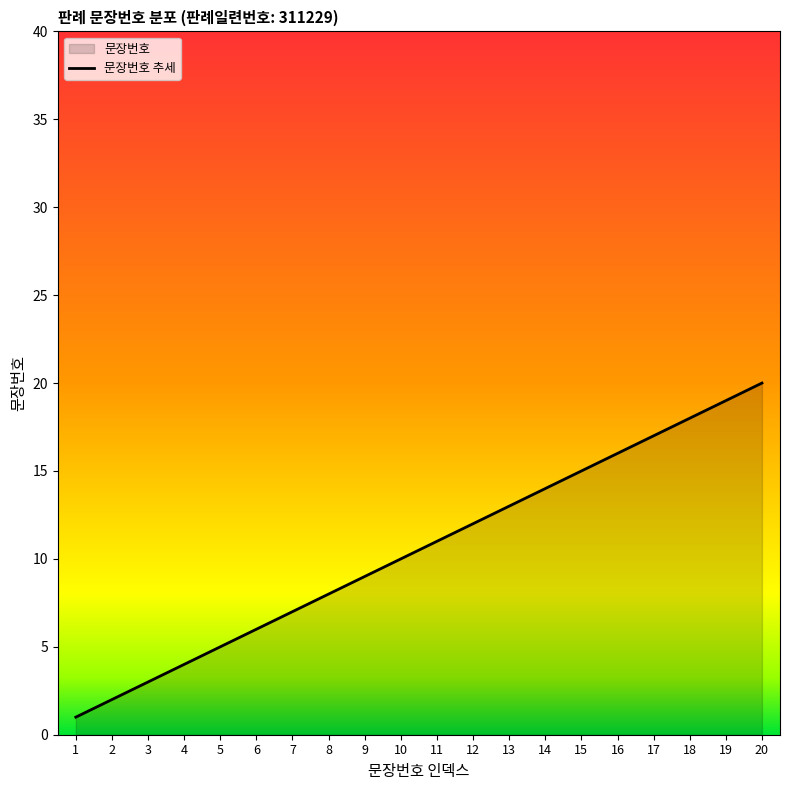

Reading right to left, list all the values displayed in this chart.

20=20	19=19	18=18	17=17	16=16	15=15	14=14	13=13	12=12	11=11	10=10	9=9	8=8	7=7	6=6	5=5	4=4	3=3	2=2	1=1